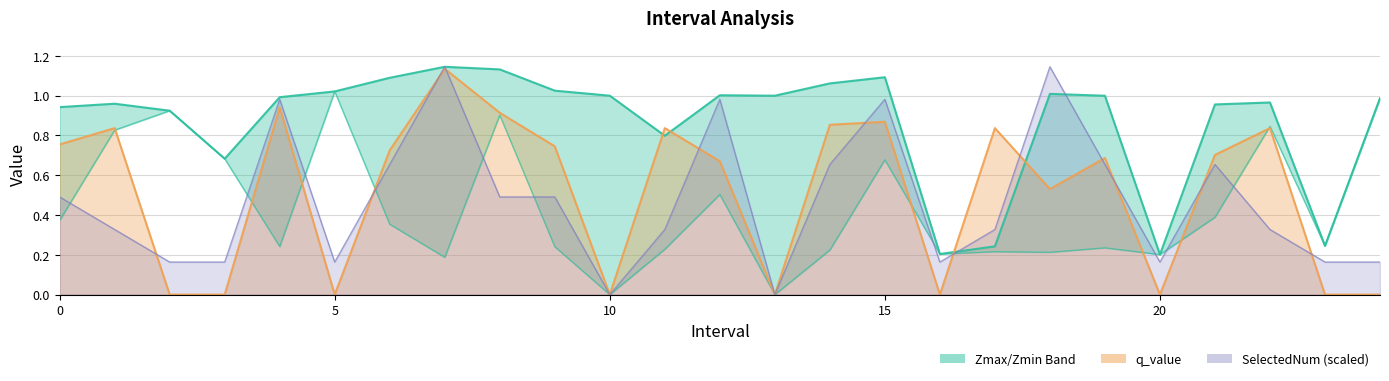

What is the label of the 5th point from the right?

20